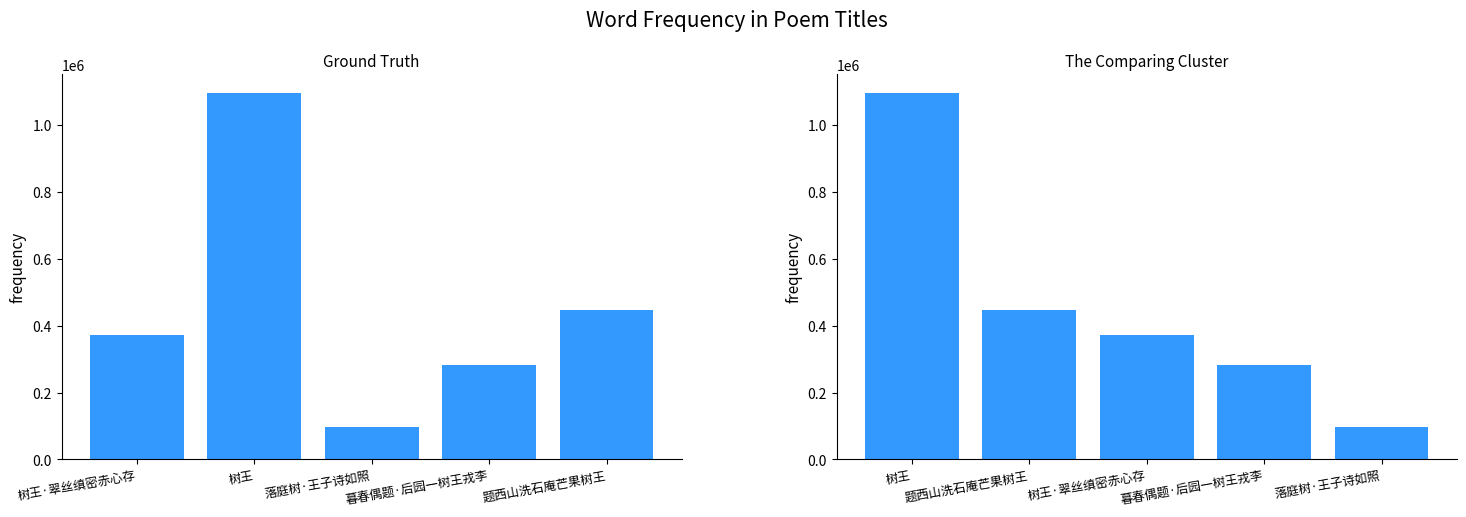

What is the maximum value shown in the chart?

1097744